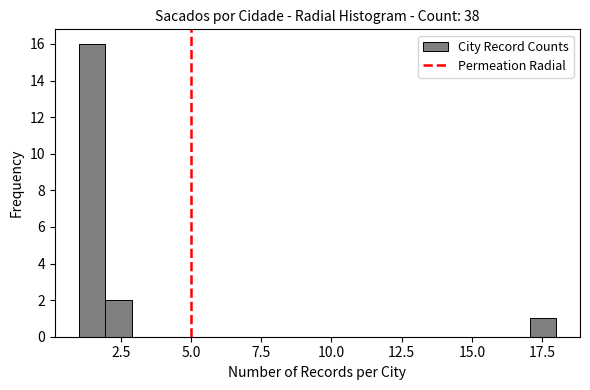

Around what value on the x-axis is the tallest bar? Give the approximate position of its centre, as read against the axis.

1.5